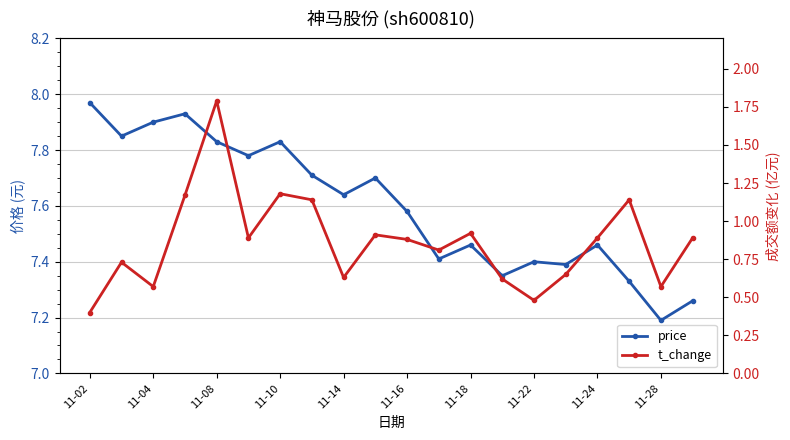

At how many categories does at least one series exceed 4?

20